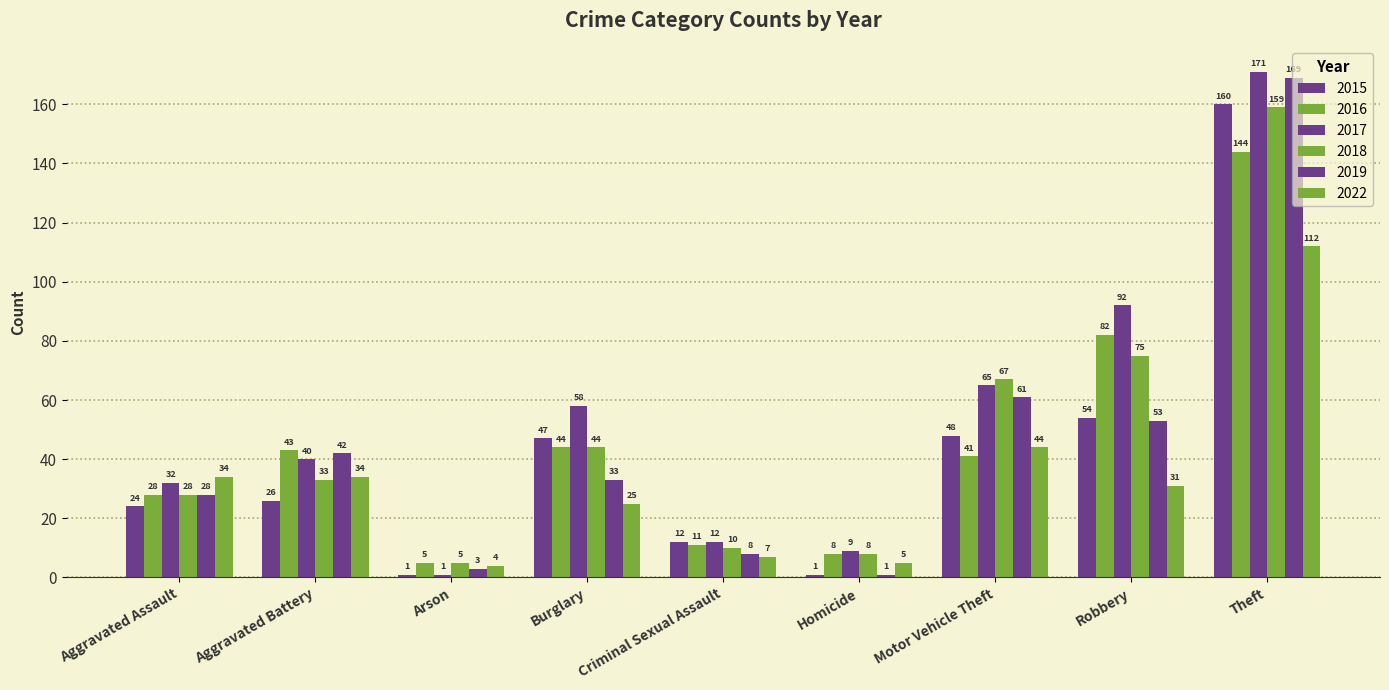

Reading left to right, extract all data points from this chart.

2015: Aggravated Assault=24	Aggravated Battery=26	Arson=1	Burglary=47	Criminal Sexual Assault=12	Homicide=1	Motor Vehicle Theft=48	Robbery=54	Theft=160
2016: Aggravated Assault=28	Aggravated Battery=43	Arson=5	Burglary=44	Criminal Sexual Assault=11	Homicide=8	Motor Vehicle Theft=41	Robbery=82	Theft=144
2017: Aggravated Assault=32	Aggravated Battery=40	Arson=1	Burglary=58	Criminal Sexual Assault=12	Homicide=9	Motor Vehicle Theft=65	Robbery=92	Theft=171
2018: Aggravated Assault=28	Aggravated Battery=33	Arson=5	Burglary=44	Criminal Sexual Assault=10	Homicide=8	Motor Vehicle Theft=67	Robbery=75	Theft=159
2019: Aggravated Assault=28	Aggravated Battery=42	Arson=3	Burglary=33	Criminal Sexual Assault=8	Homicide=1	Motor Vehicle Theft=61	Robbery=53	Theft=169
2022: Aggravated Assault=34	Aggravated Battery=34	Arson=4	Burglary=25	Criminal Sexual Assault=7	Homicide=5	Motor Vehicle Theft=44	Robbery=31	Theft=112